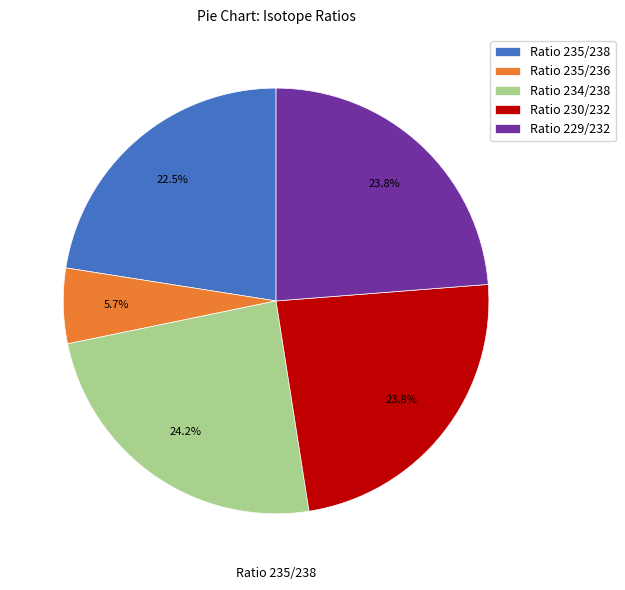

What percentage is NOT represented by Ratio 230/232?

76.2%